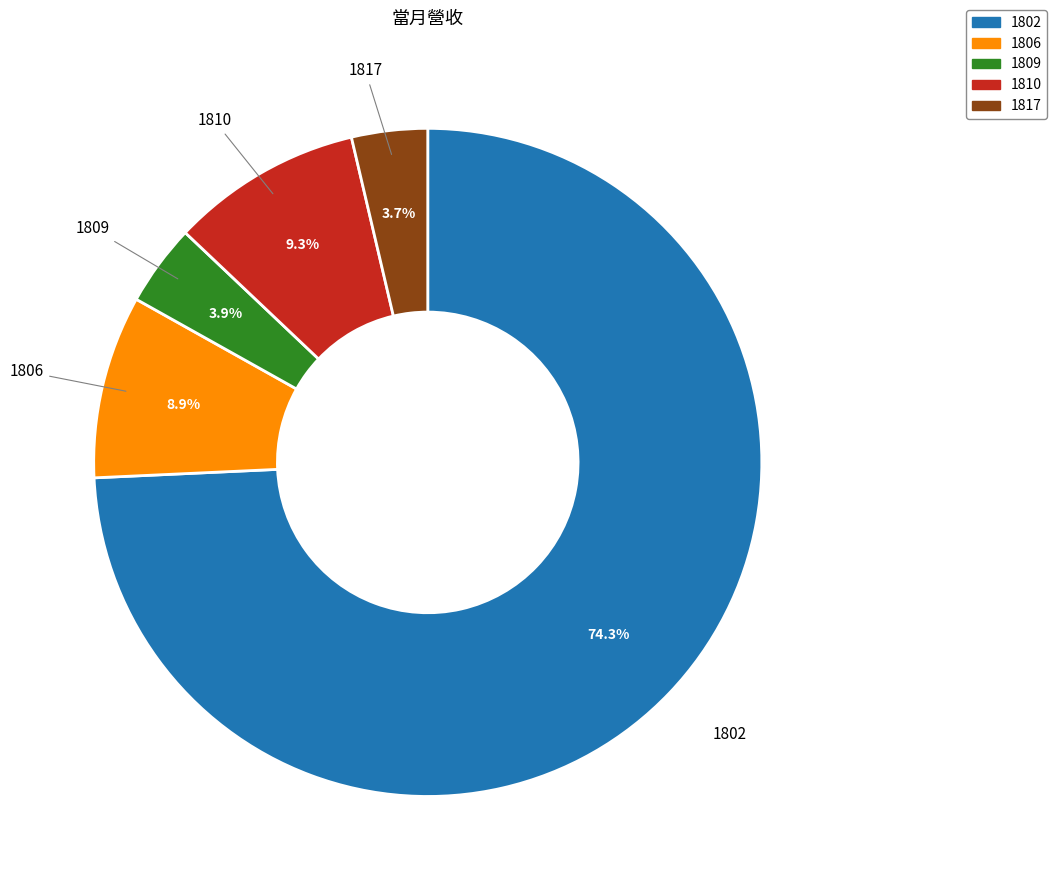

What percentage is the 1806 slice, to the nearest percent?

9%